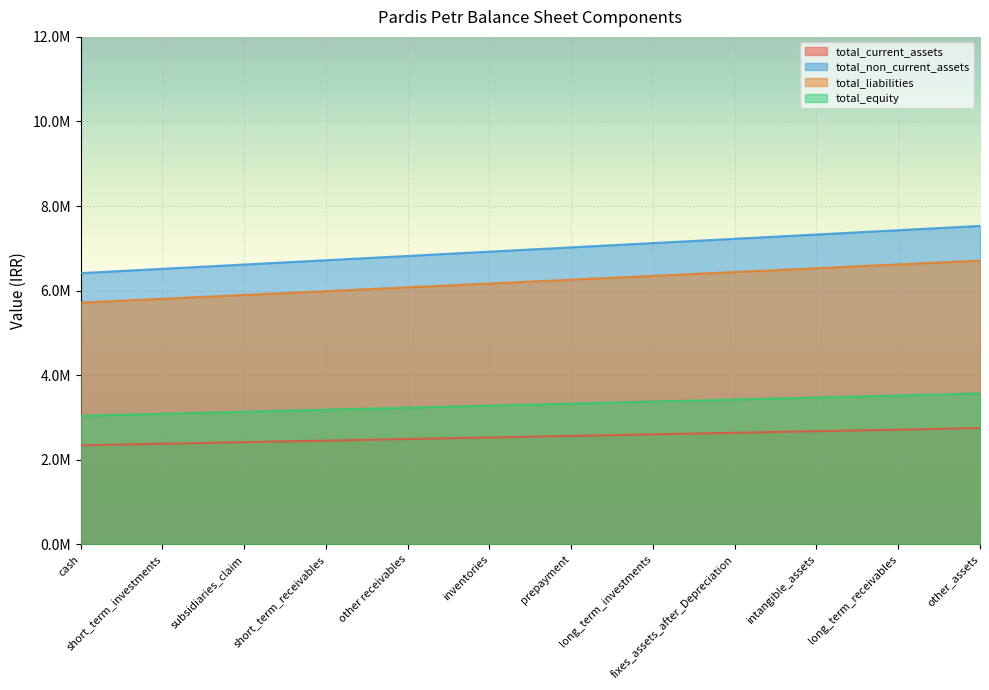

What are all the series names shown in the legend?

total_current_assets, total_non_current_assets, total_liabilities, total_equity